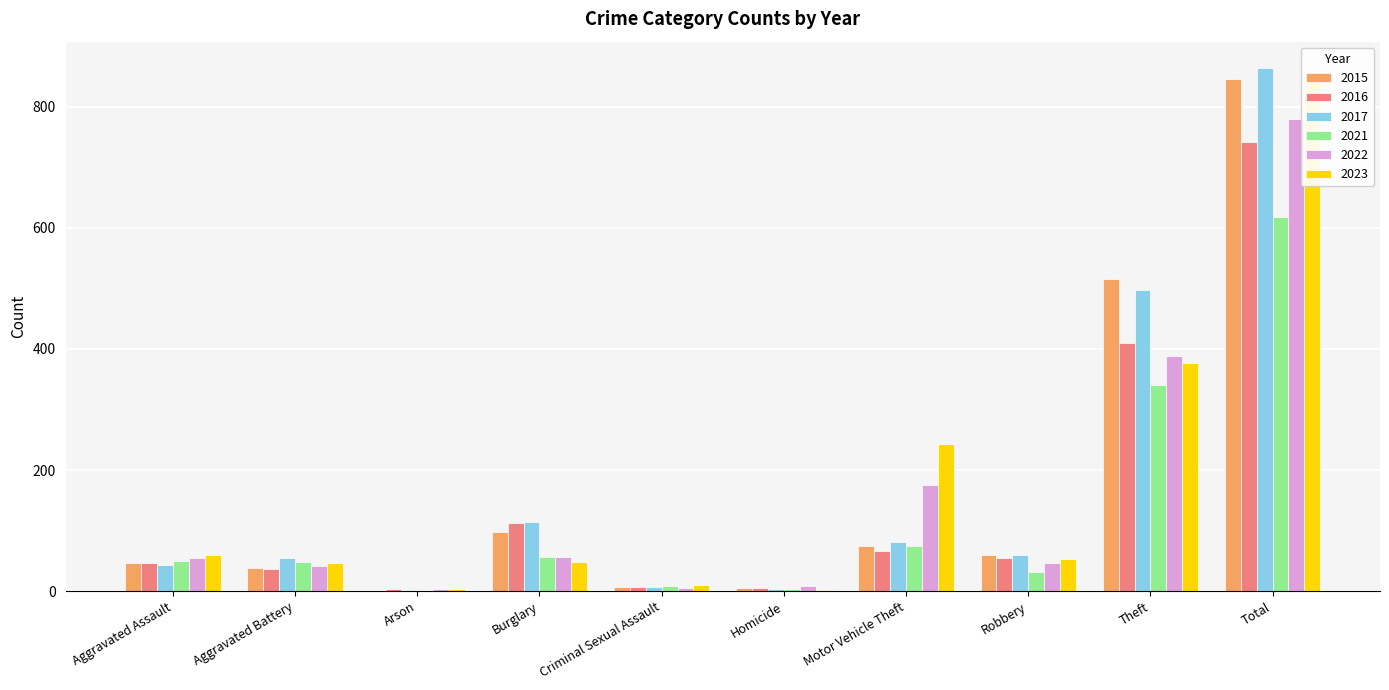

Which has a higher value, Aggravated Assault or Aggravated Battery?

Aggravated Assault